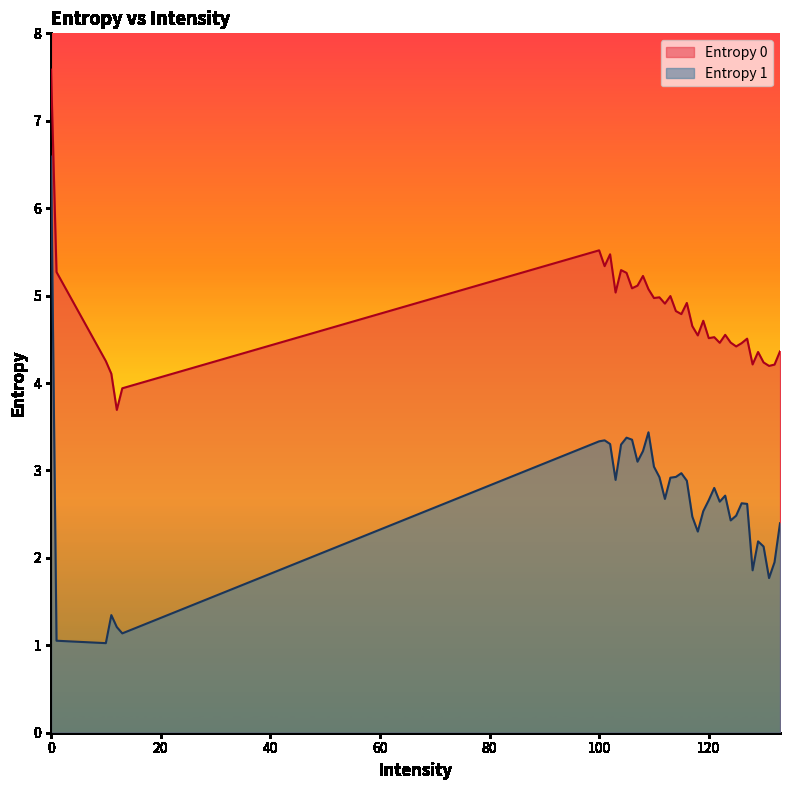

How many lines are shown in the chart?

2